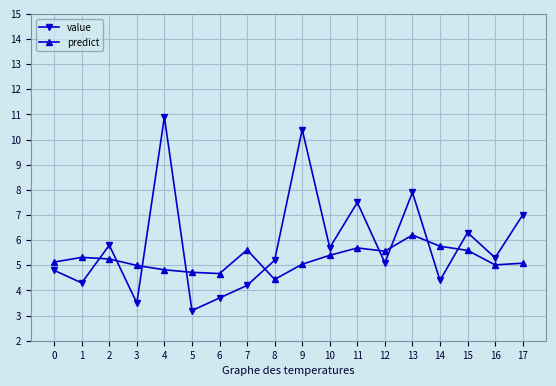

What are all the series names shown in the legend?

value, predict